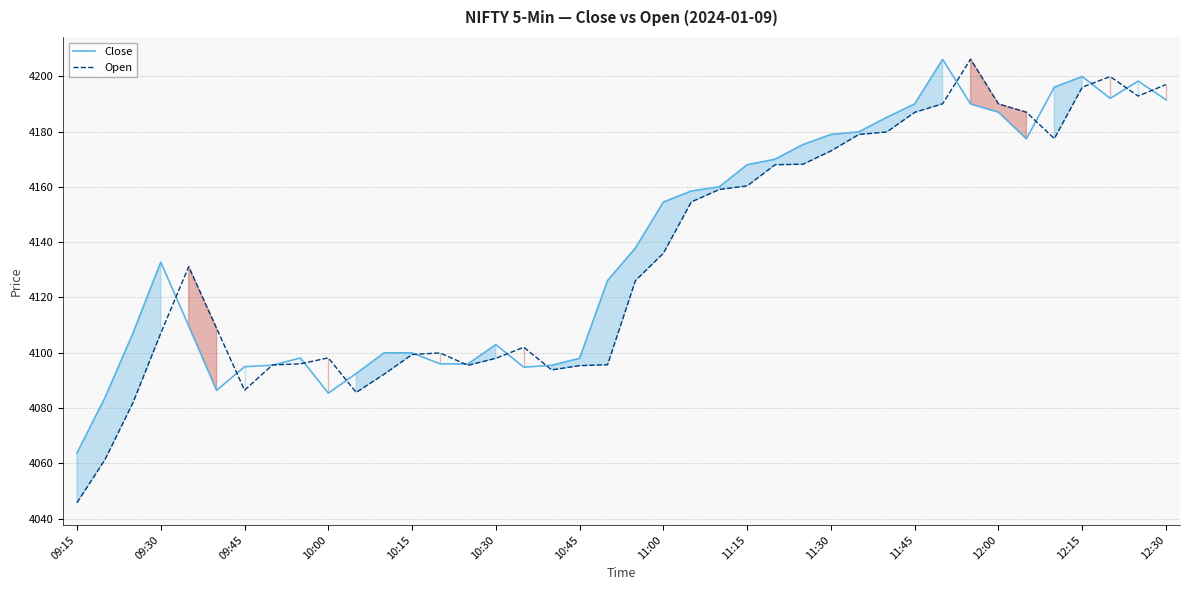

What is the smallest value displayed?

4045.8